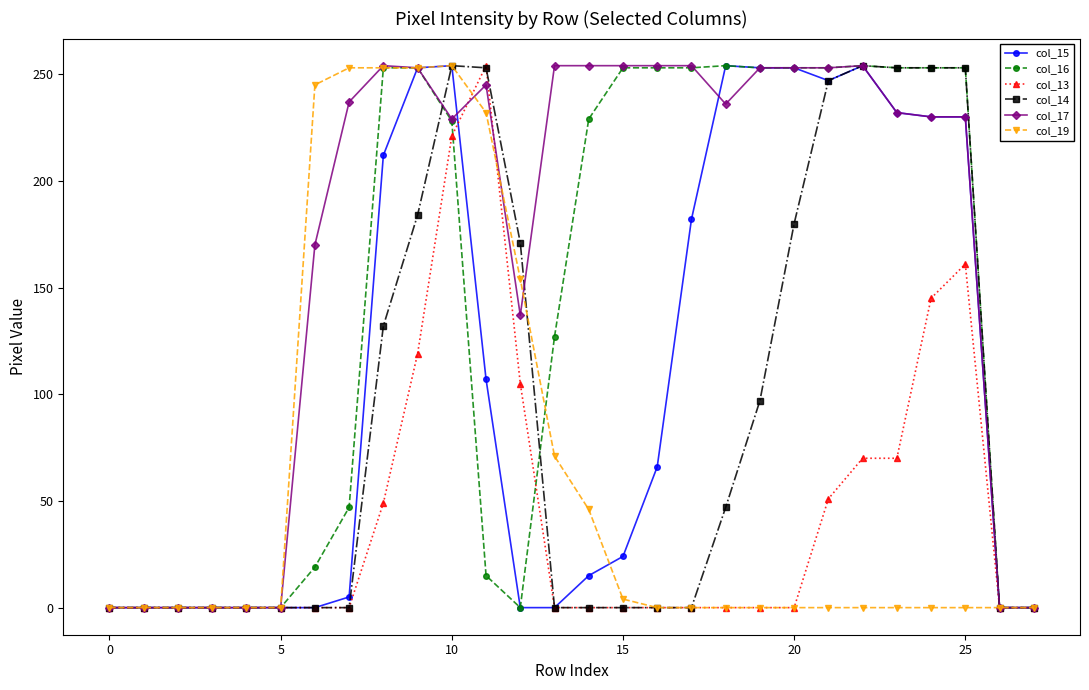

What are all the series names shown in the legend?

col_15, col_16, col_13, col_14, col_17, col_19